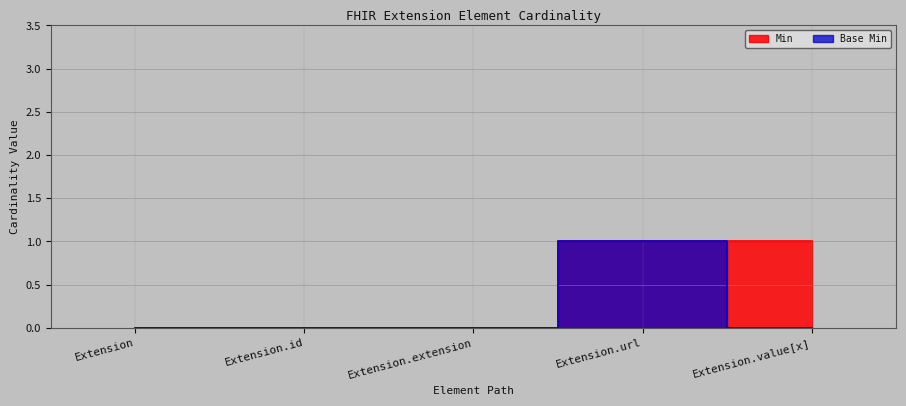

Is it true that Min equals 0 at Extension.extension?

False